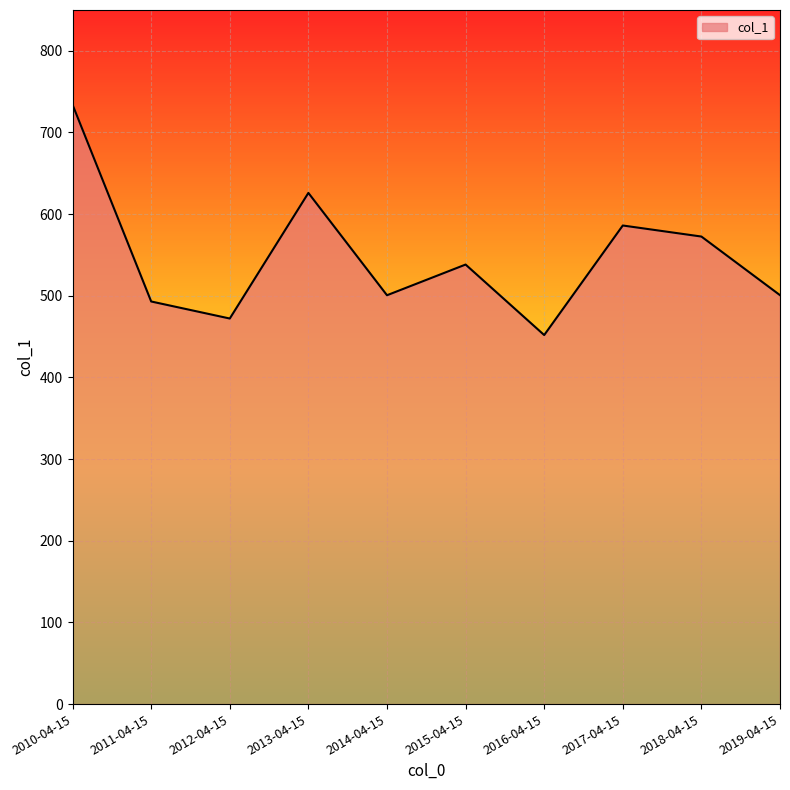

At which category does the data reach its first local valley?

2012-04-15